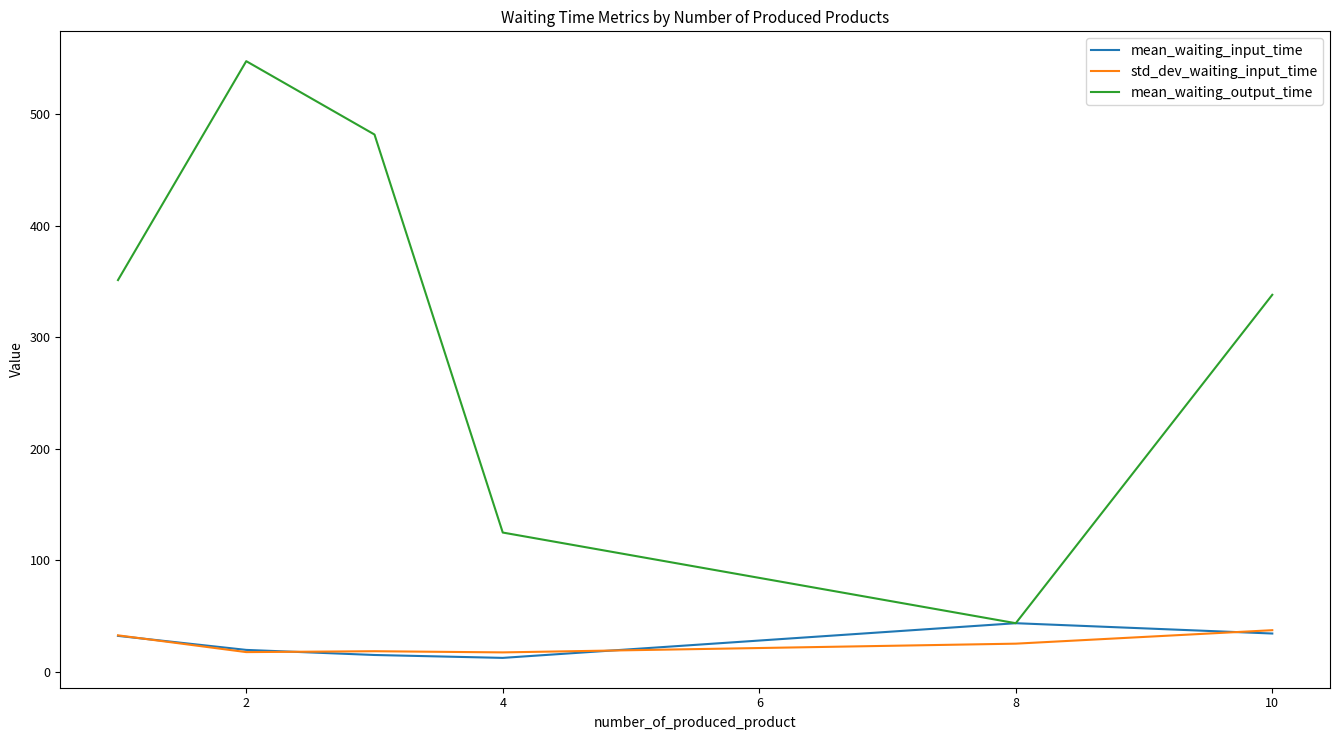

What is the minimum value for mean_waiting_input_time?

12.4